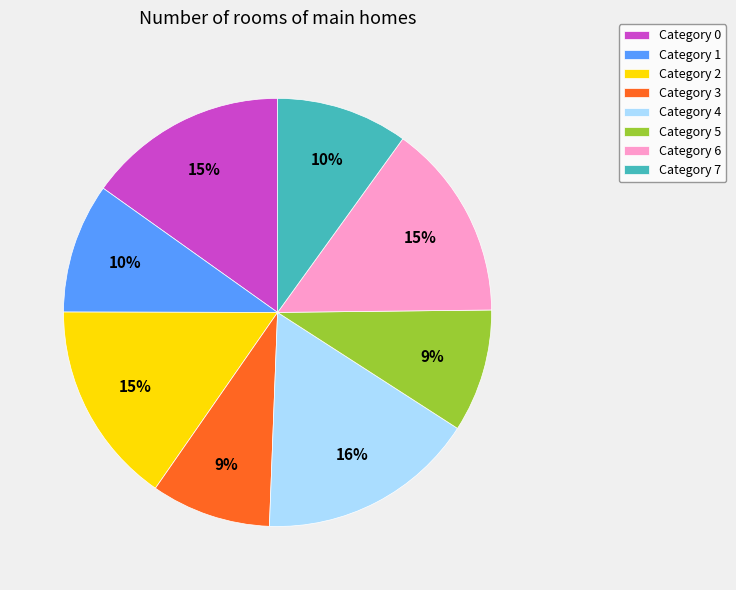

To the nearest percent, what is the difference between the largest and smallest slice percentages?

7%